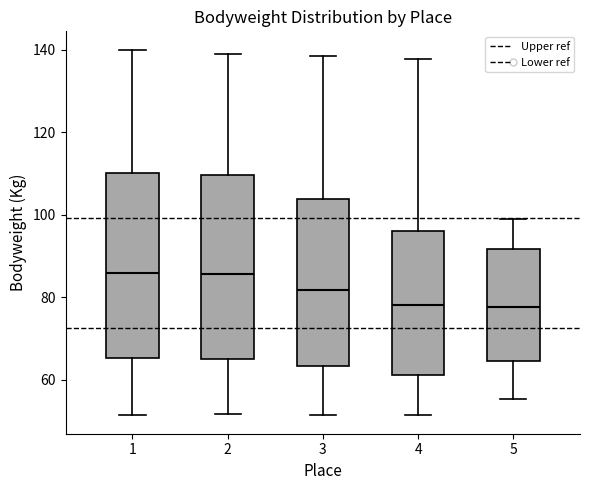

Reading left to right, read every box against the y-axis: the position of its median line, the range the box covers, and the ends of its whiskers. The values are not printed on the chart, so give them approximately, as read against the axis.

1: median 86, box 66 to 110, whiskers 52 to 140
2: median 86, box 66 to 110, whiskers 52 to 140
3: median 82, box 64 to 104, whiskers 52 to 138
4: median 78, box 62 to 96, whiskers 52 to 138
5: median 78, box 64 to 92, whiskers 56 to 100